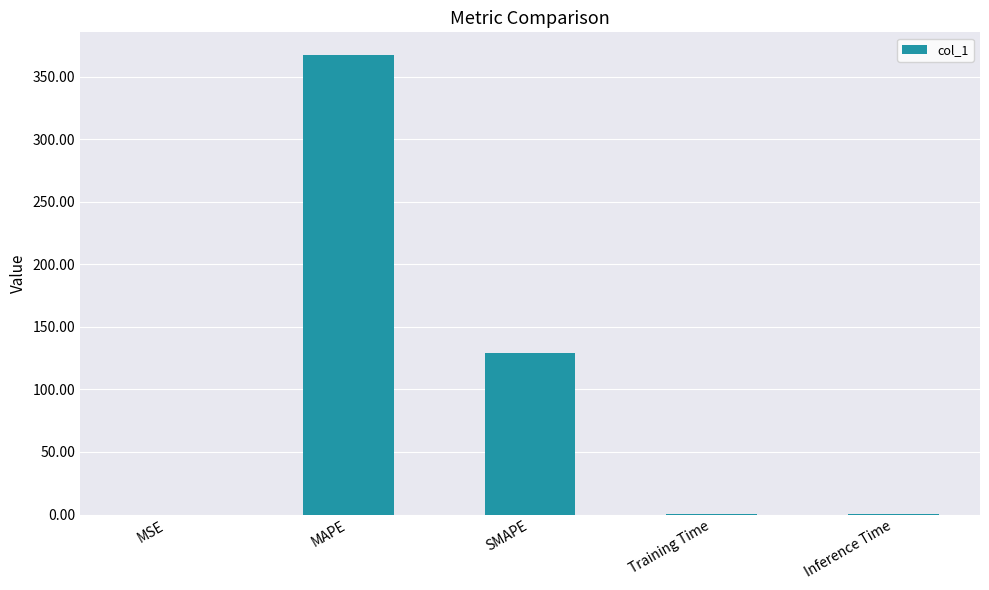

Are the bars grouped side by side (vs. stacked)?

No